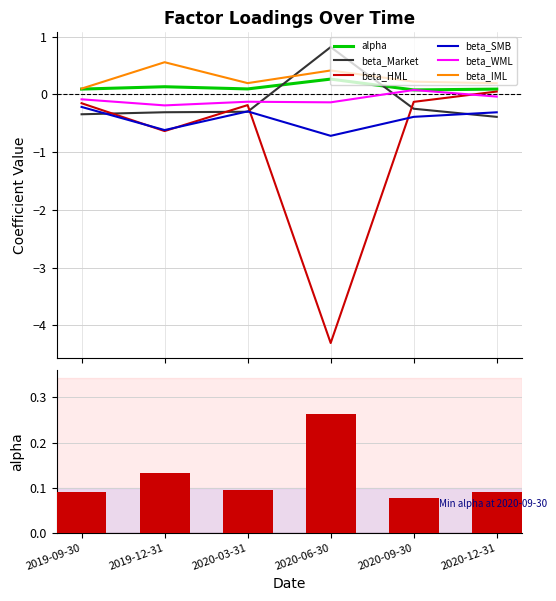

Is the value of beta_IML at 2020-12-31 greater than the value of beta_WML at 2019-12-31?

Yes